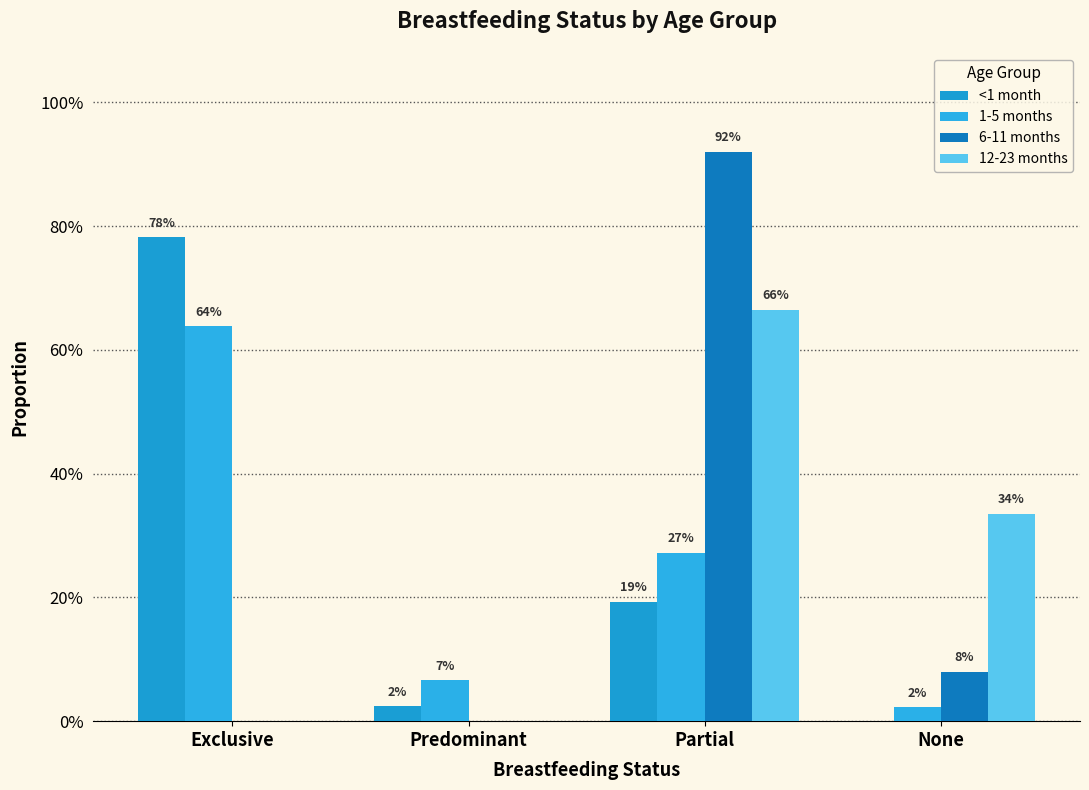

At how many categories does at least one series exceed 0?

4